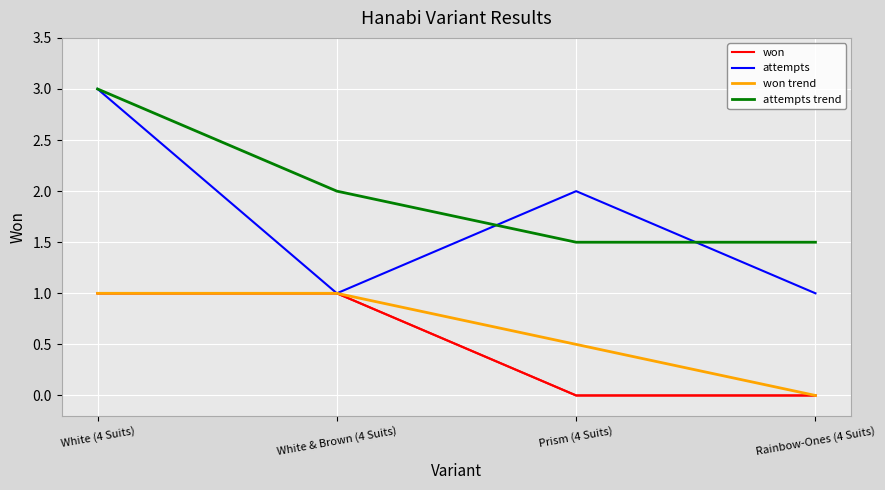

Is the value of won at White & Brown (4 Suits) greater than the value of attempts trend at White & Brown (4 Suits)?

No